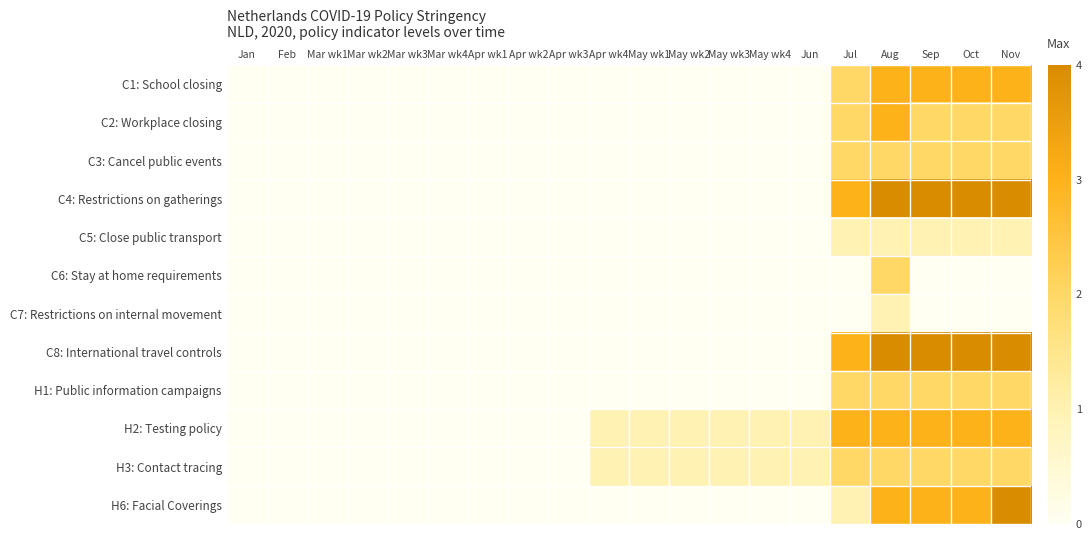

Which series has the widest spread of values?

C4: Restrictions on gatherings